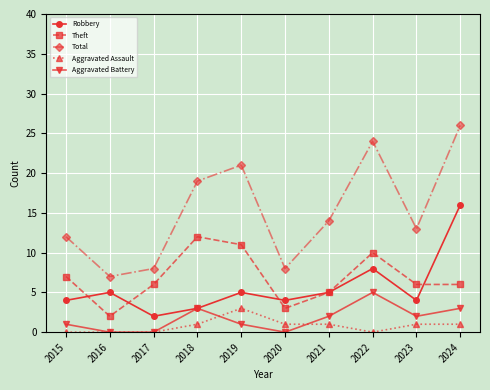

The value of Robbery at 2020 is 4. True or false?

True